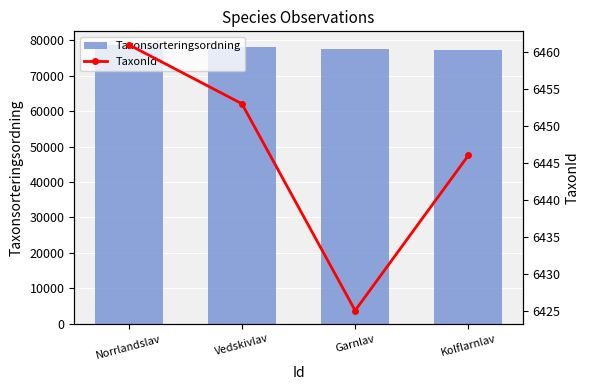

What is the minimum value for Taxonsorteringsordning?

77258